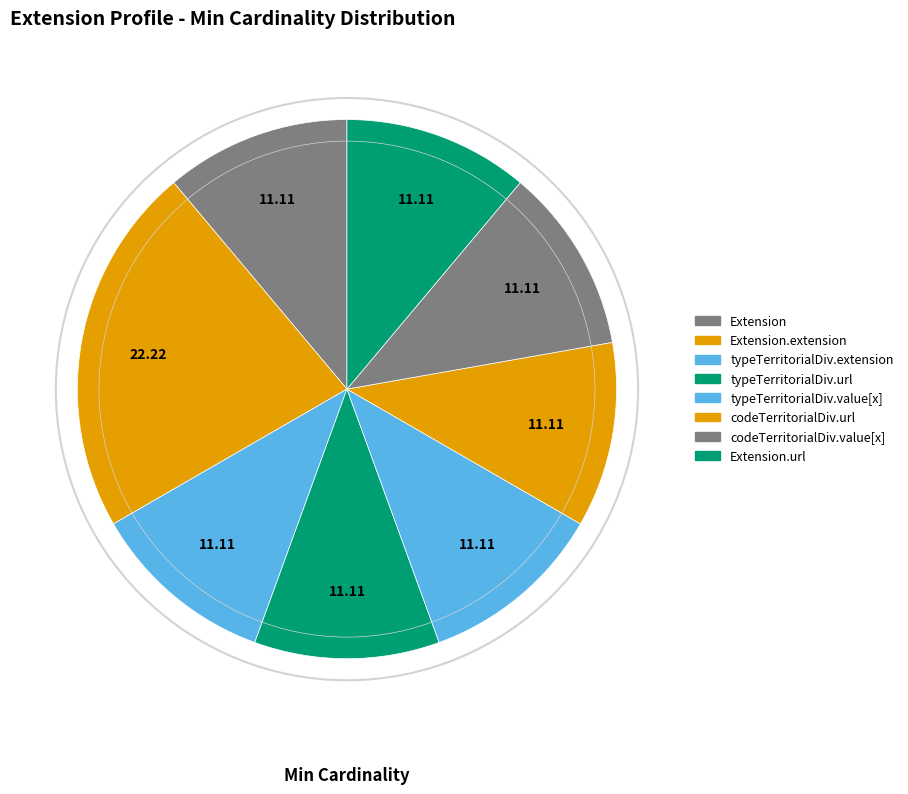

Does any single category account for the majority?

No